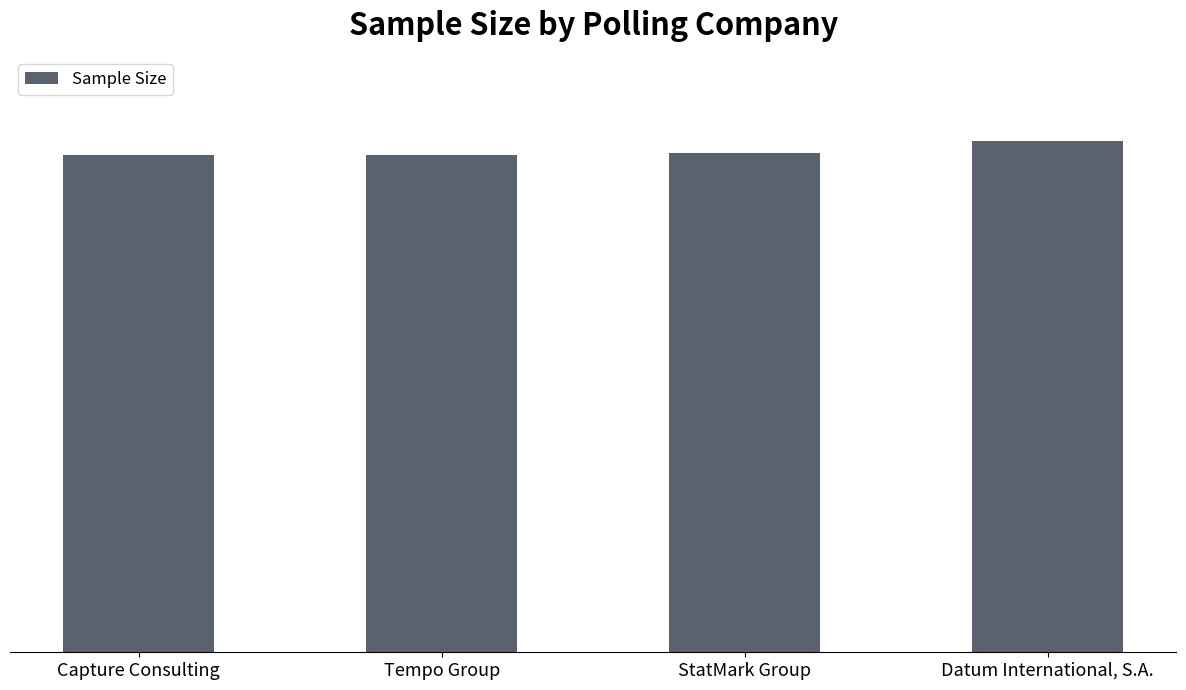

The value at Tempo Group is 567. True or false?

False